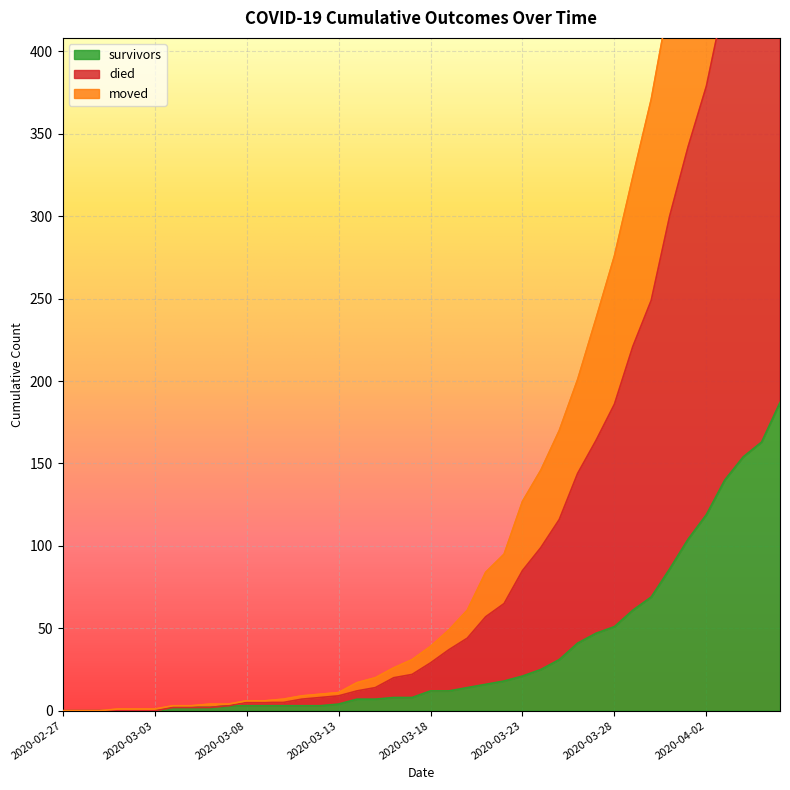

Does the chart display data point markers on the line(s)?

No